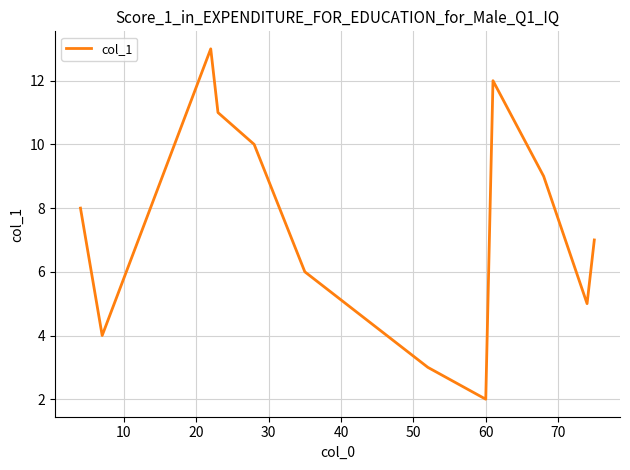

What is the greatest value displayed?

13.0